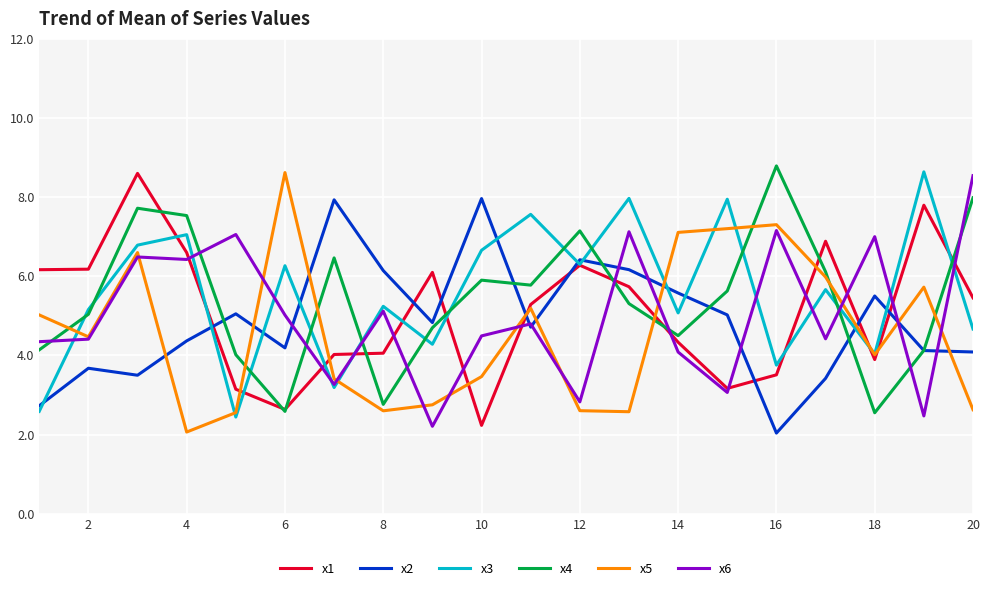

Which series has the largest total across all categories?

x3